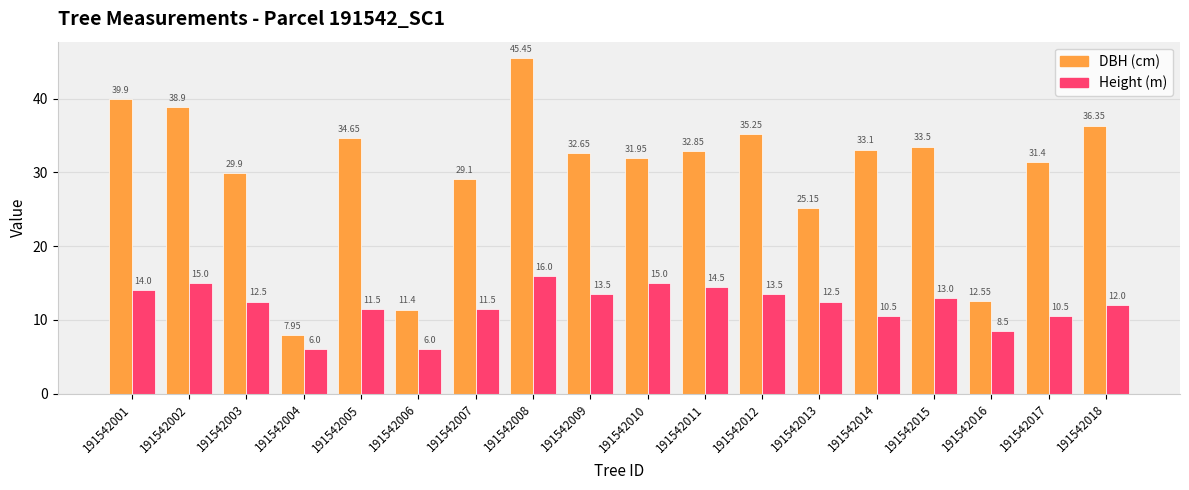

What is the total value across all series at 191542008?

61.5